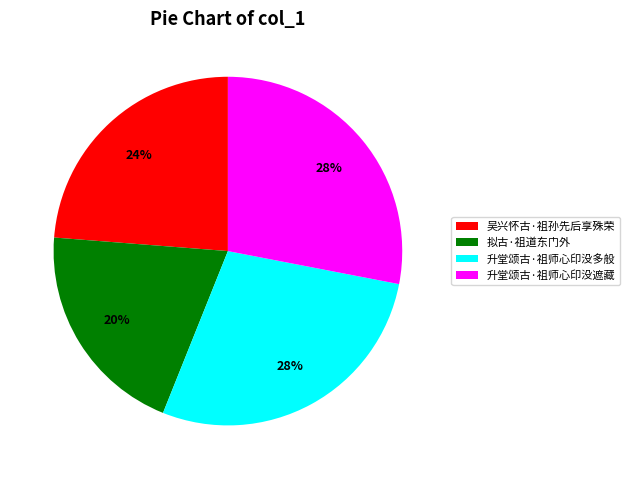

What is the smallest slice in the pie chart?

拟古·祖道东门外